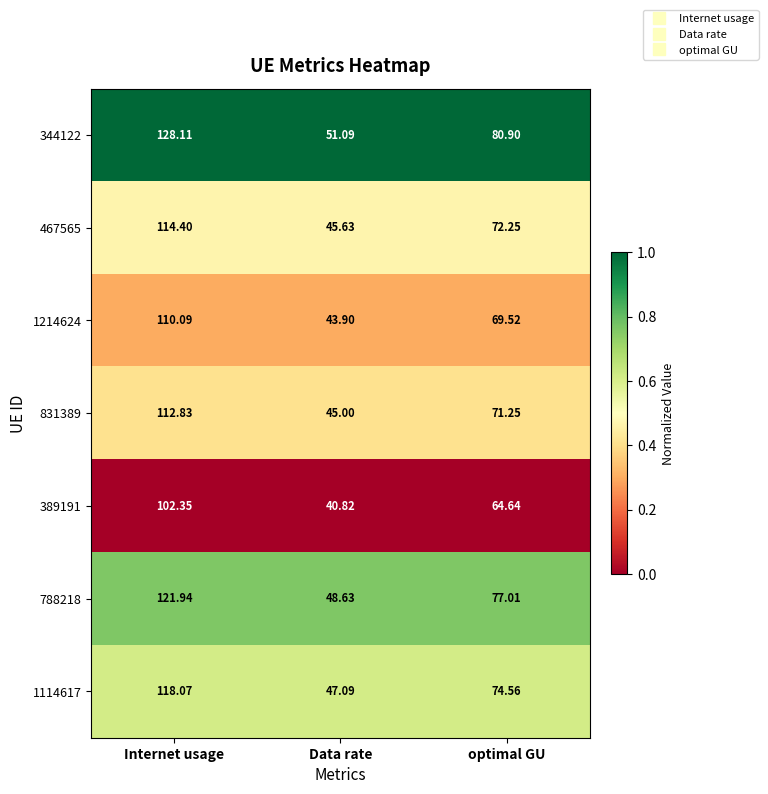

Which series has the largest total across all categories?

344122